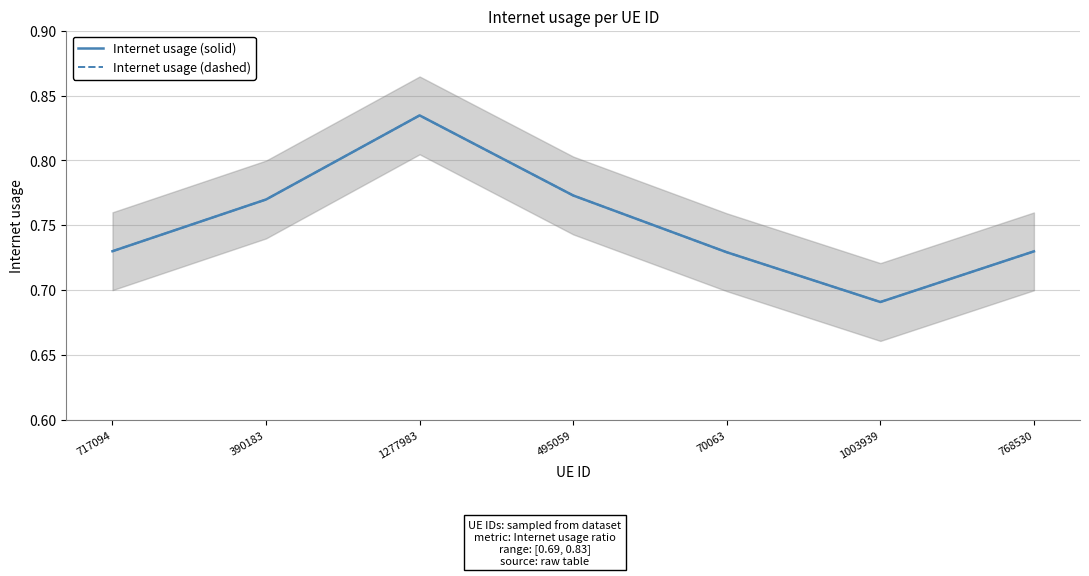

Rank the series by their maximum value, from highest to lowest.

Internet usage (solid), Internet usage (dashed)